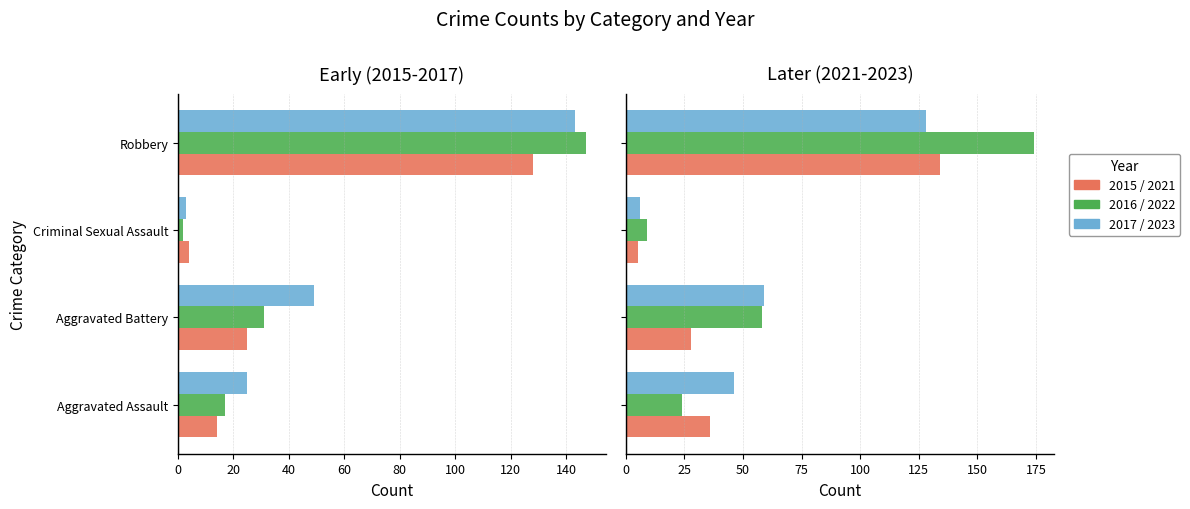

Which category has the lowest value in the 2017 series?

Criminal Sexual Assault